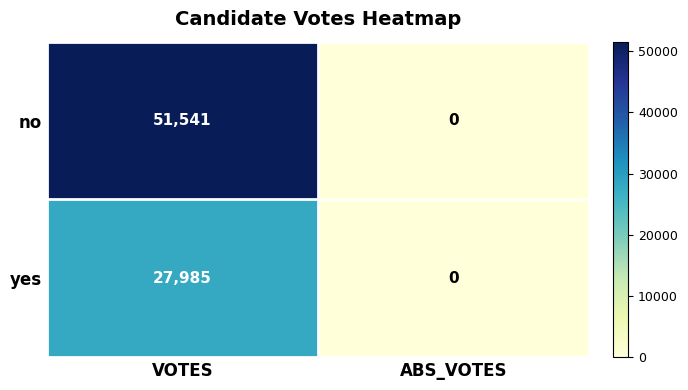

How many series are shown in this chart?

2